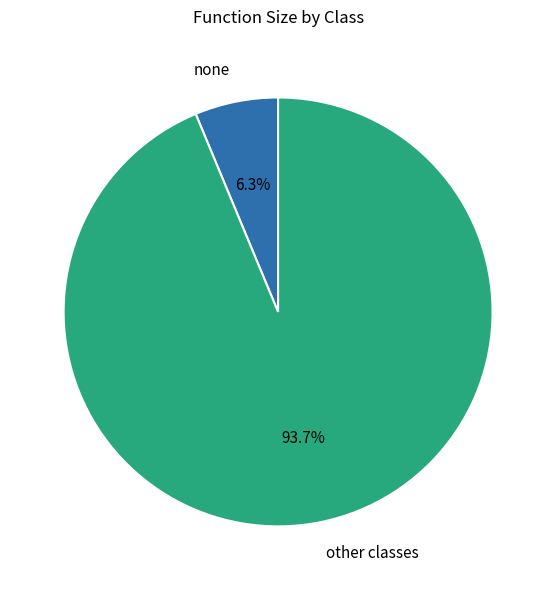

Which has a higher value, other classes or none?

other classes